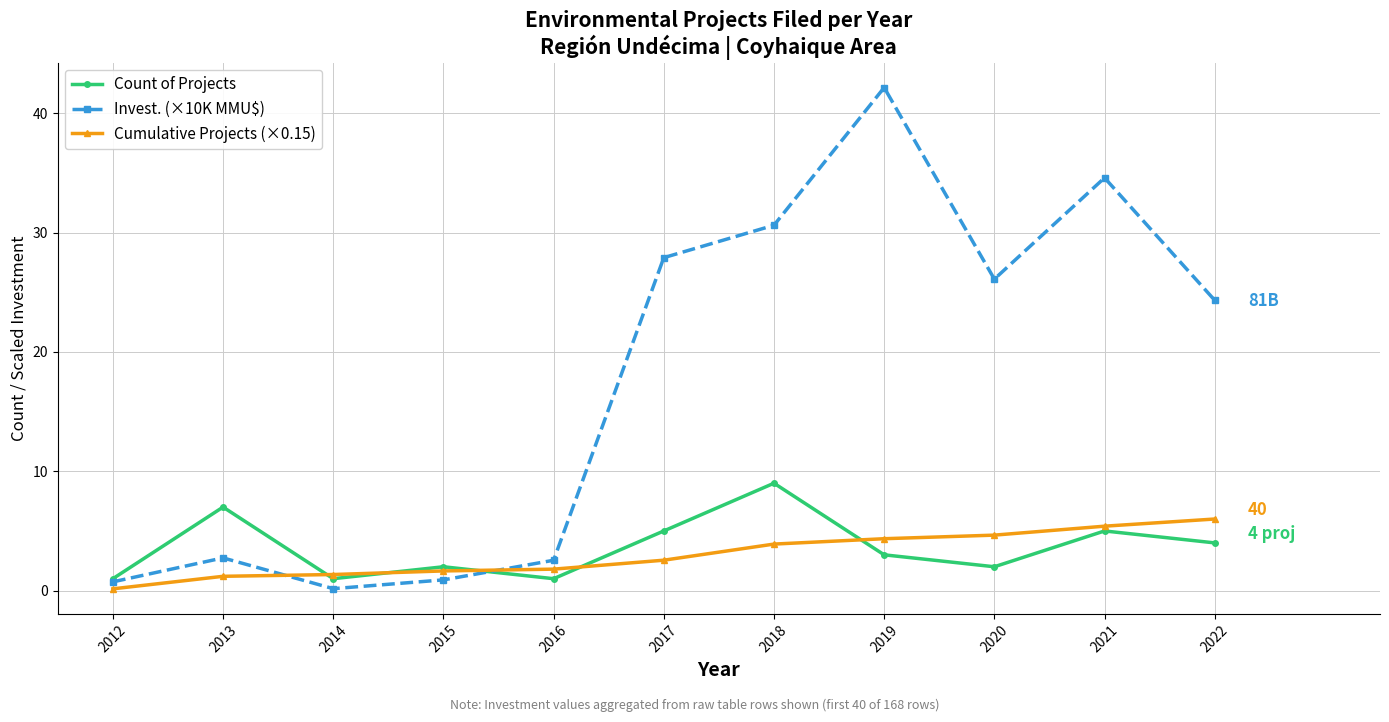

What is the lowest value of the Invest. (×10K MMU$) series?

0.2